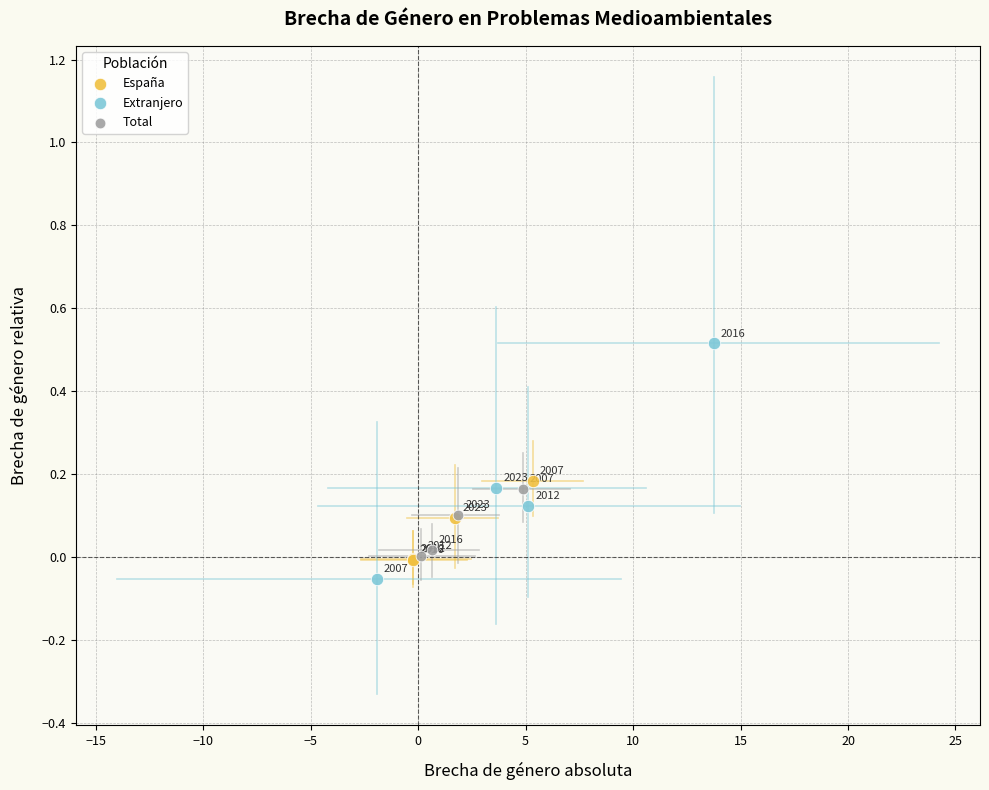

Which series contains the lowest Y value?

Extranjero